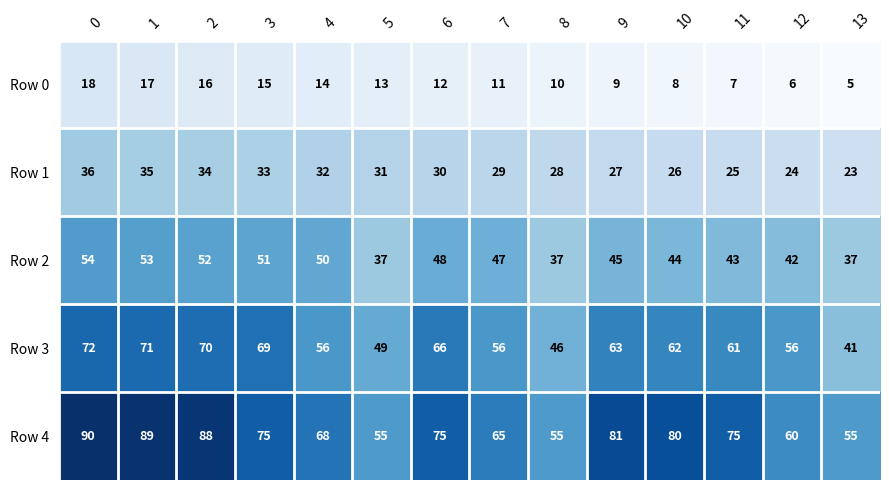

What value does the Row 2 series have at 8, to the nearest 5?

35